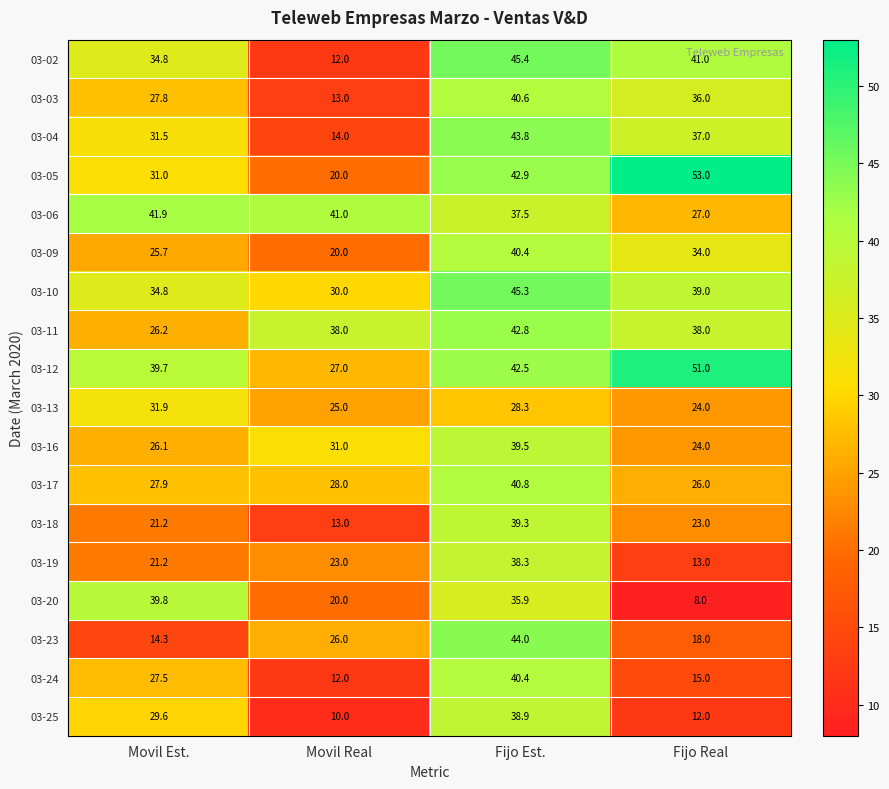

Rank the categories by 03-25 value from highest to lowest.

Fijo Est., Movil Est., Fijo Real, Movil Real